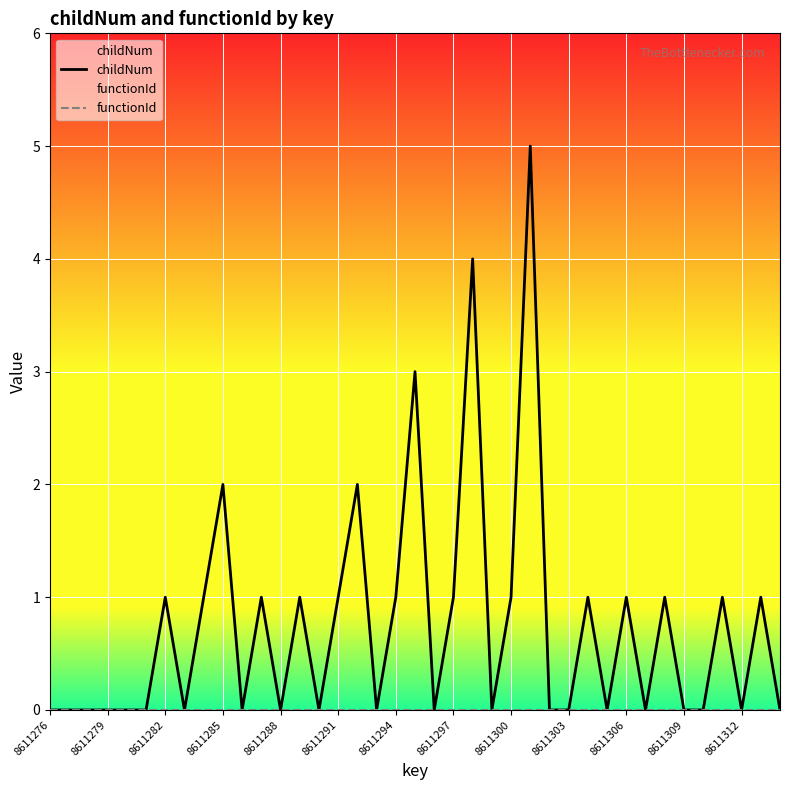

At how many categories does at least one series exceed 0?

18